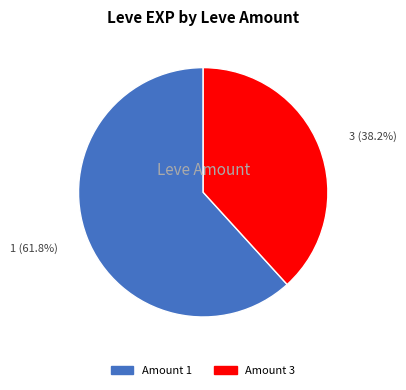

Is there any slice that represents more than half of the pie?

Yes